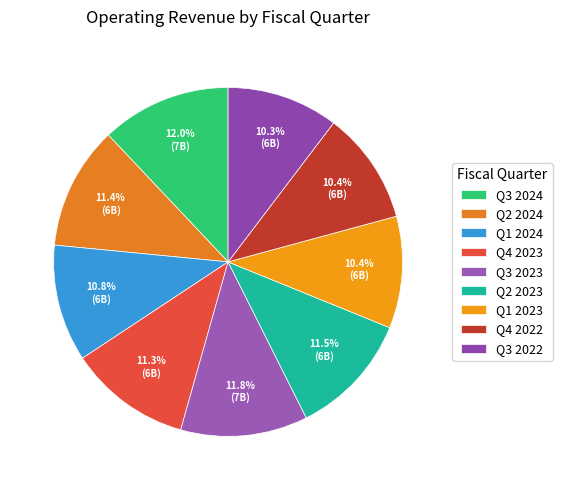

True or false: Q4 2022 accounts for 1% of the total.

False